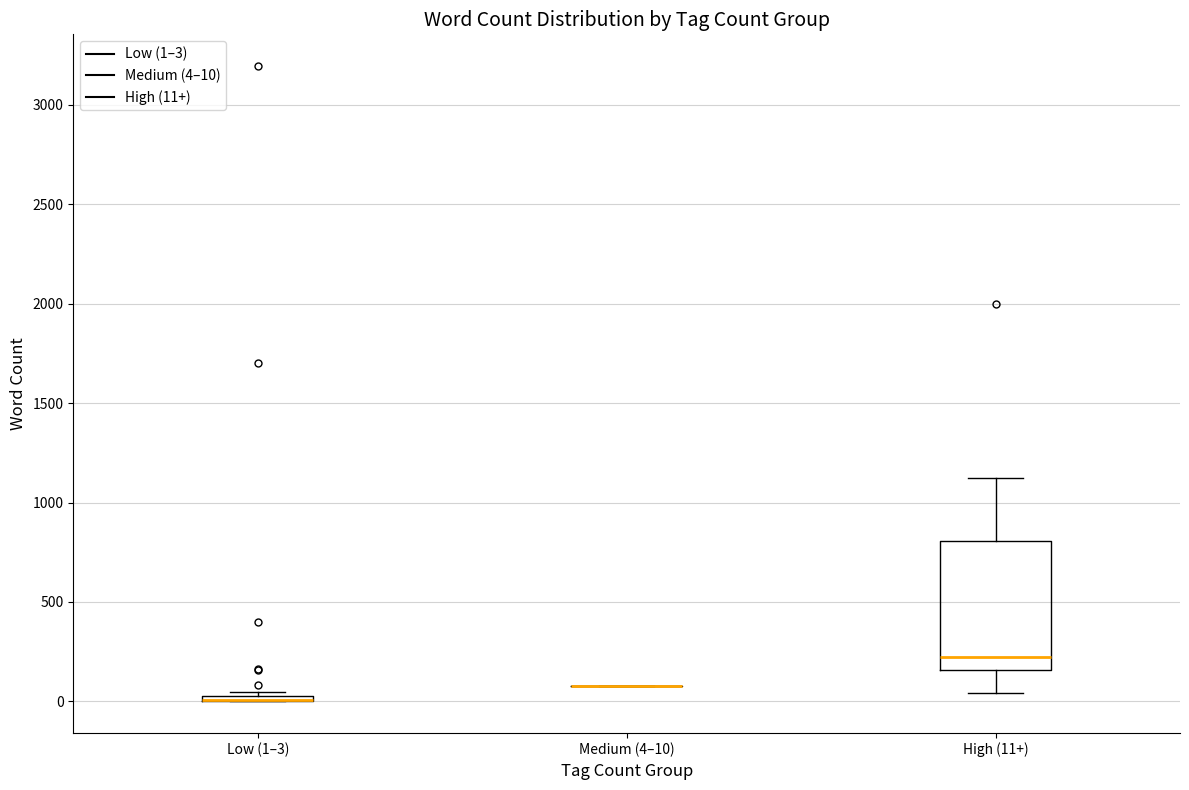

Which box is the tallest, from its lower edge to its upper edge?

High (11+)